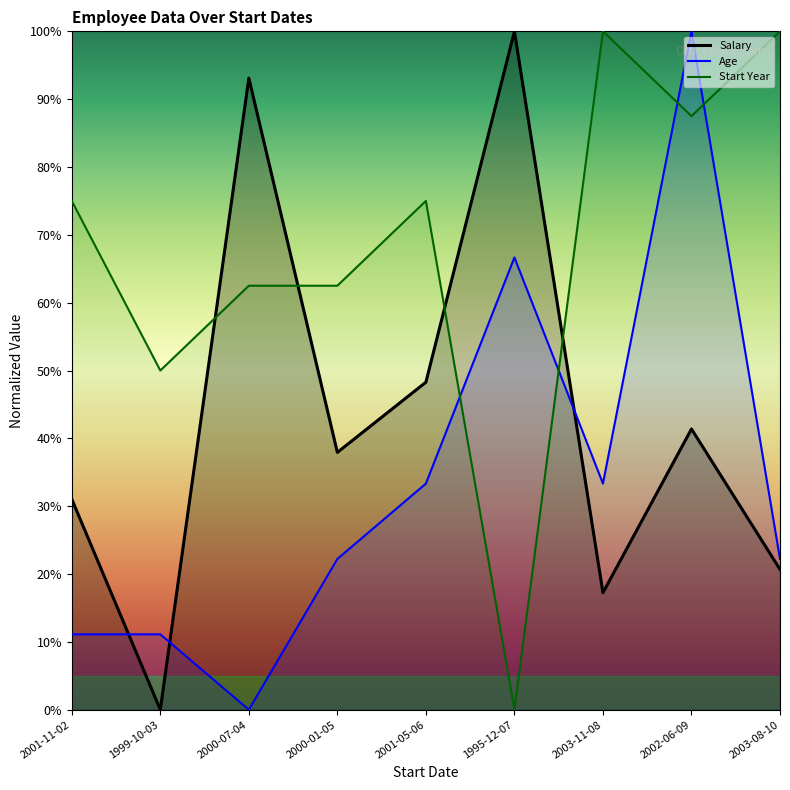

Which series changed the most between 2000-01-05 and 1995-12-07?

Start Year